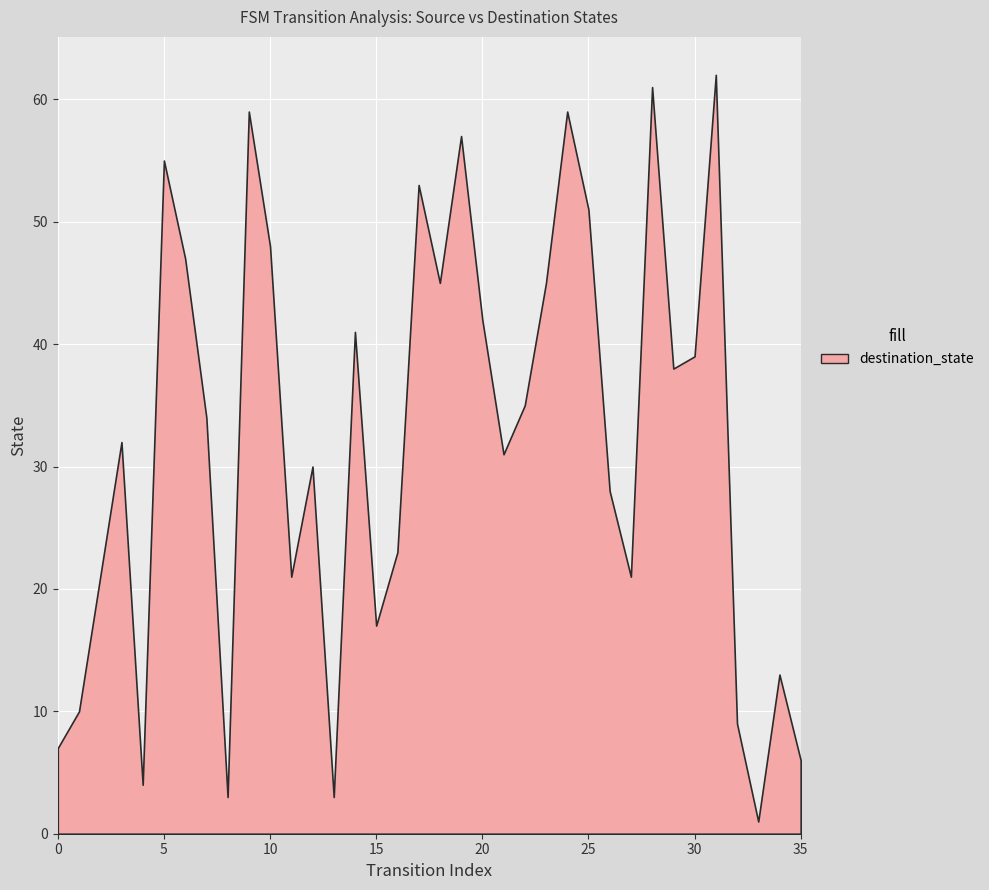

At which category is the sum across all series the highest?

31